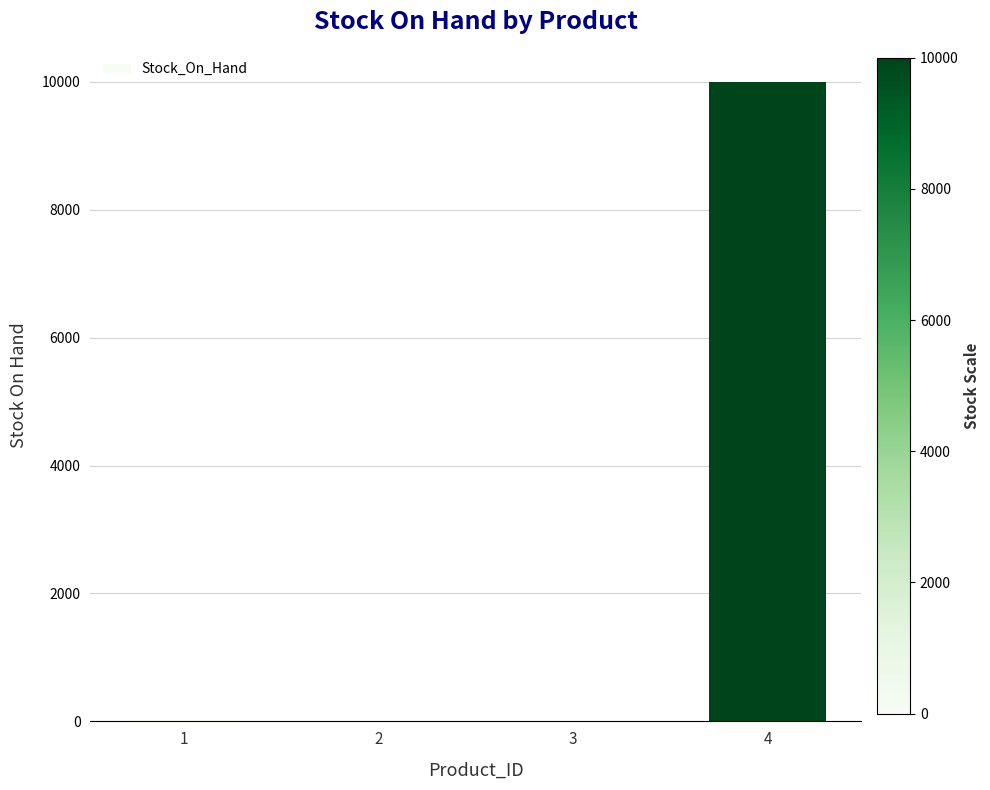

What is the sum of all values?

10037